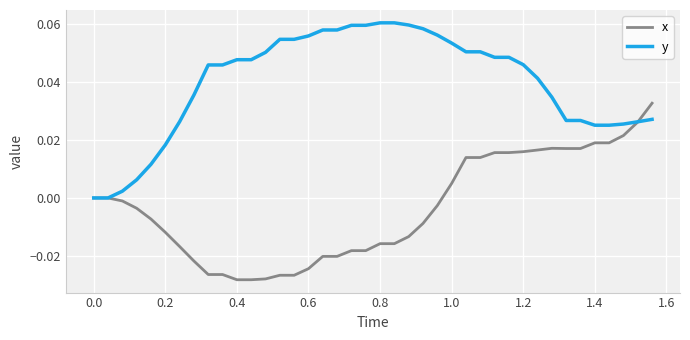

Which series has the largest total across all categories?

y